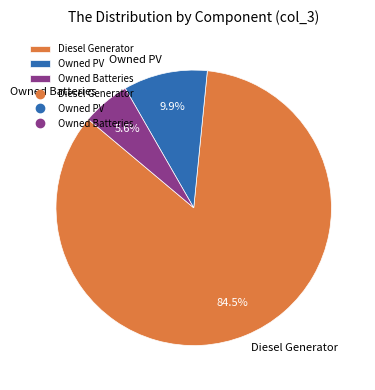

How many slices are in this pie chart?

3